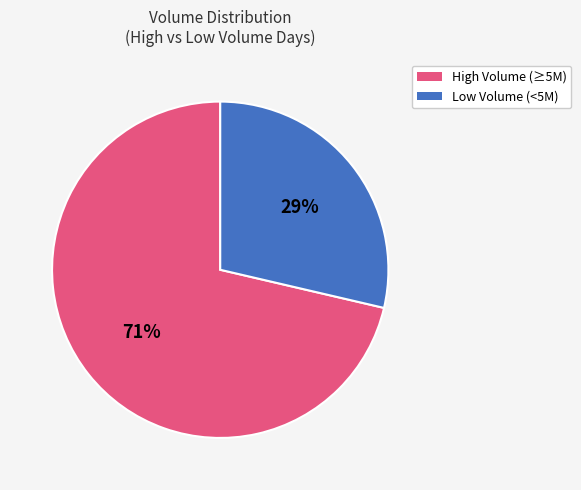

What percentage is the High Volume (≥5M) slice, to the nearest percent?

71%